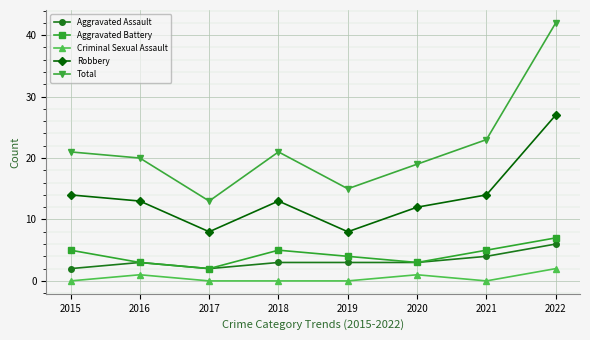

Reading left to right, list all the values displayed in this chart.

Aggravated Assault: 2015=2	2016=3	2017=2	2018=3	2019=3	2020=3	2021=4	2022=6
Aggravated Battery: 2015=5	2016=3	2017=2	2018=5	2019=4	2020=3	2021=5	2022=7
Criminal Sexual Assault: 2015=0	2016=1	2017=0	2018=0	2019=0	2020=1	2021=0	2022=2
Robbery: 2015=14	2016=13	2017=8	2018=13	2019=8	2020=12	2021=14	2022=27
Total: 2015=21	2016=20	2017=13	2018=21	2019=15	2020=19	2021=23	2022=42